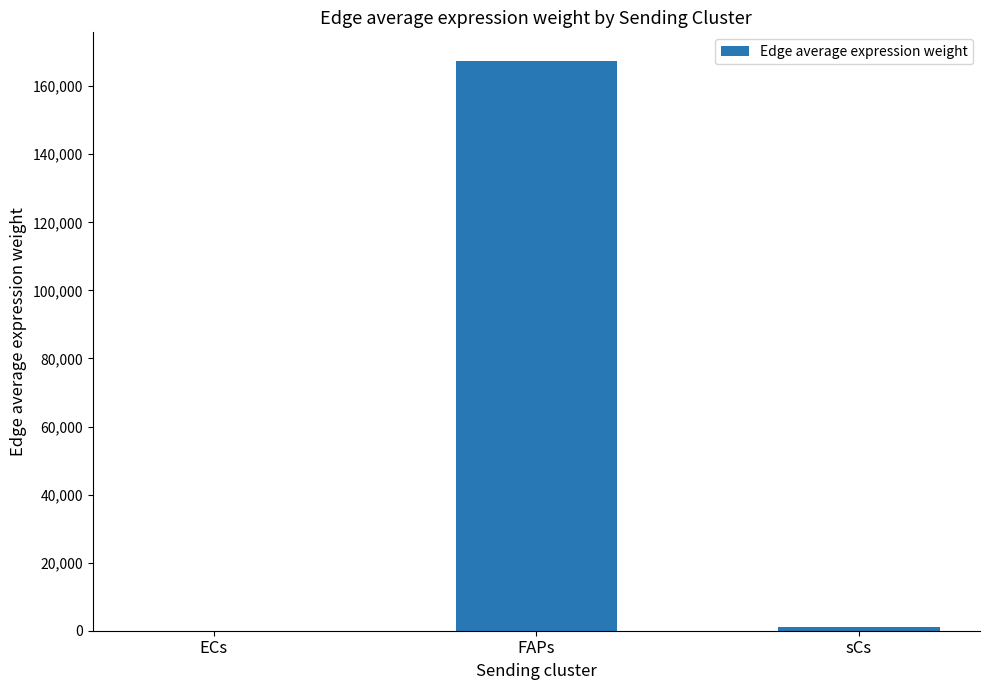

Reading left to right, transcribe all the data shown in this chart.

1.6	167443.5	980.4